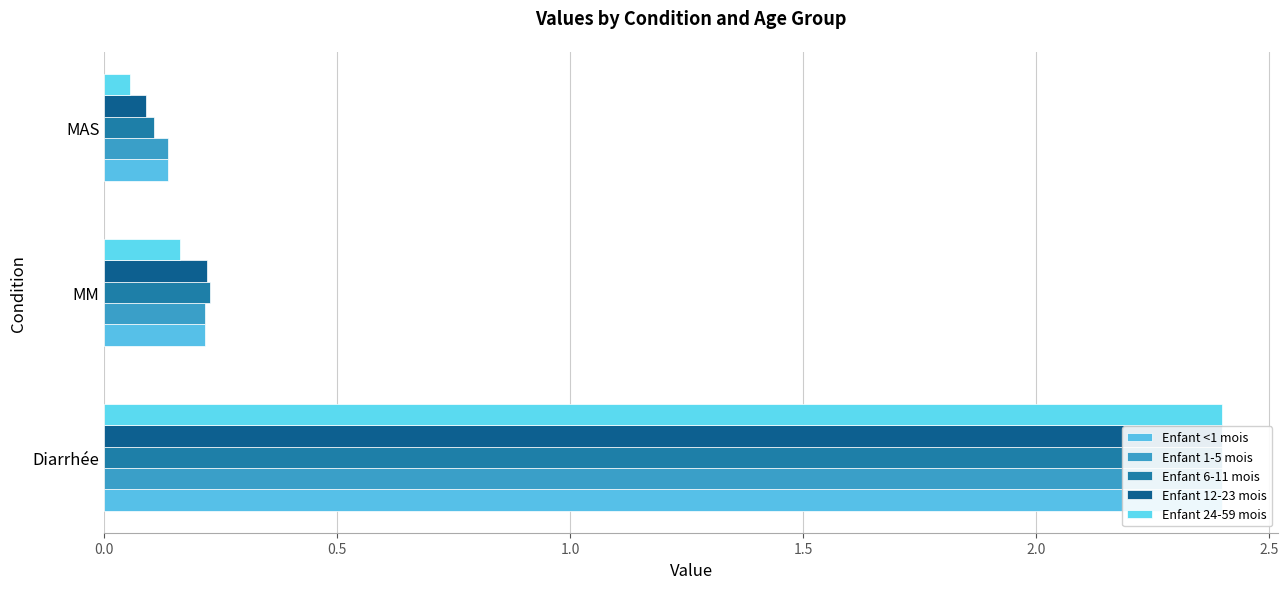

Are the bars horizontal?

Yes